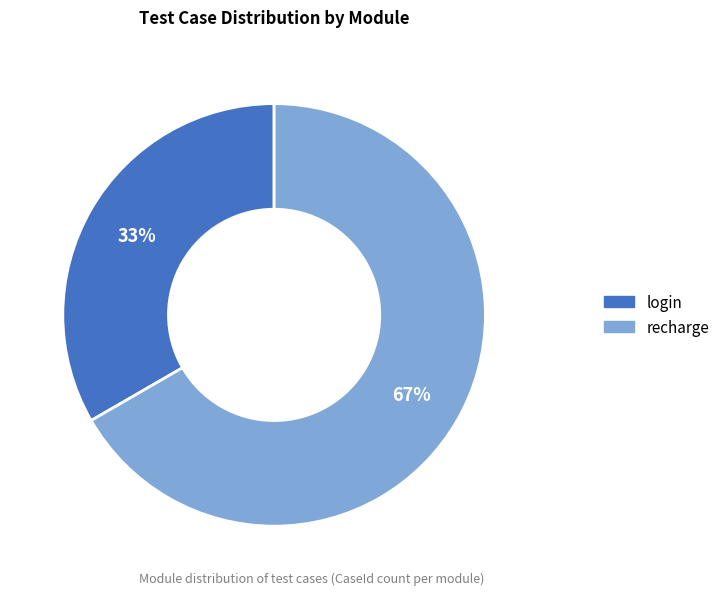

What is the largest slice in the pie chart?

recharge